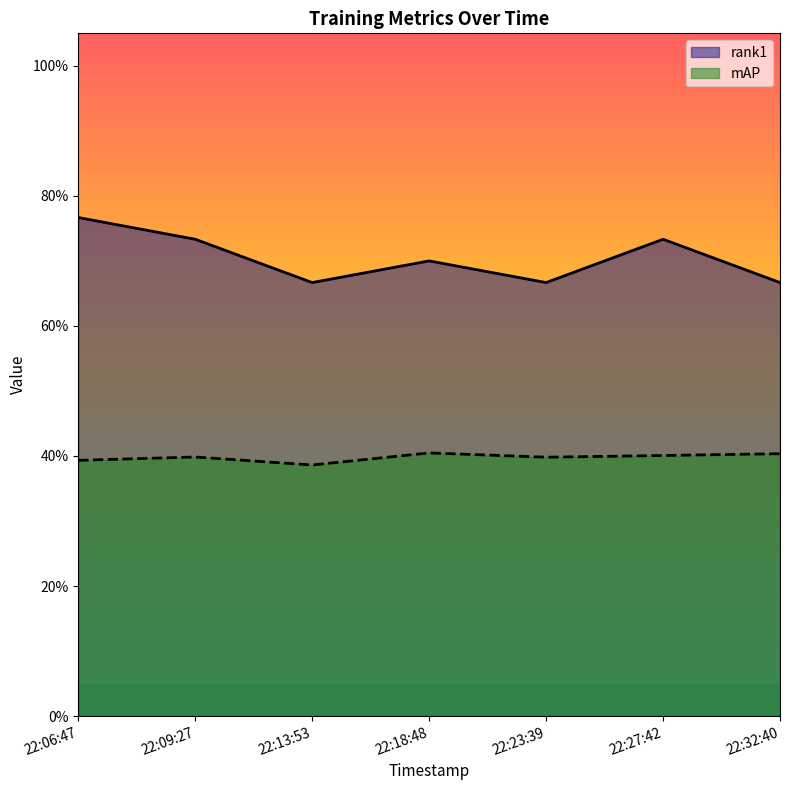

What is the sum of the rank1 values at 22:32:40 and 22:23:39?

1.3